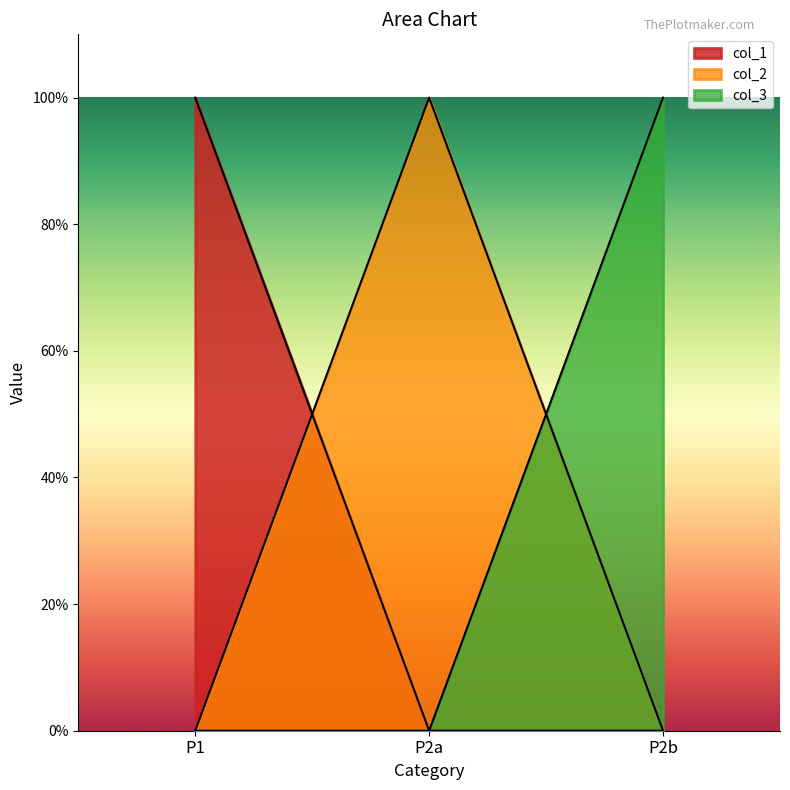

Which series has the largest total across all categories?

col_1